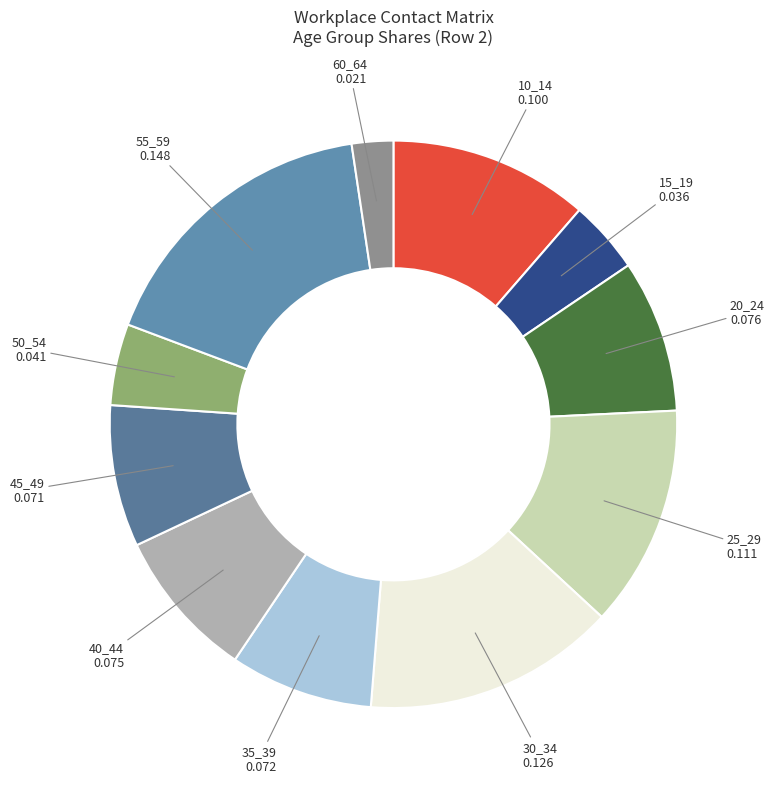

Which category has the biggest portion of the pie?

55_59